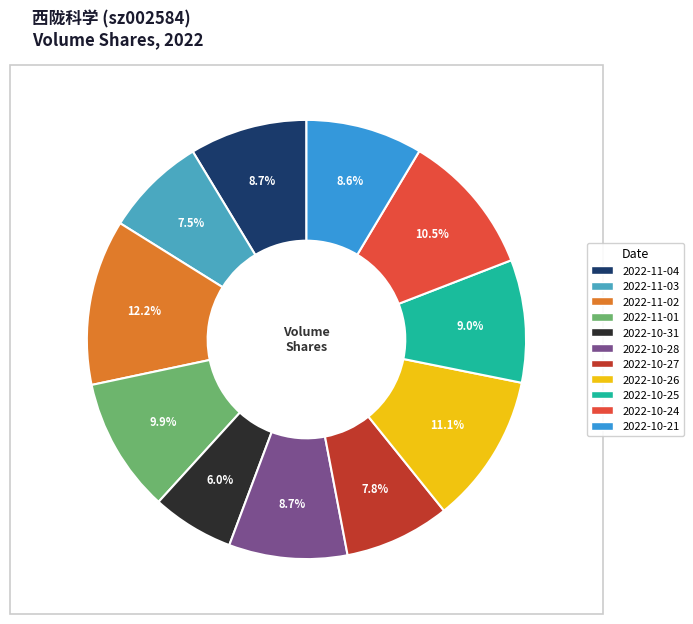

Which has a higher value, 2022-11-01 or 2022-10-31?

2022-11-01